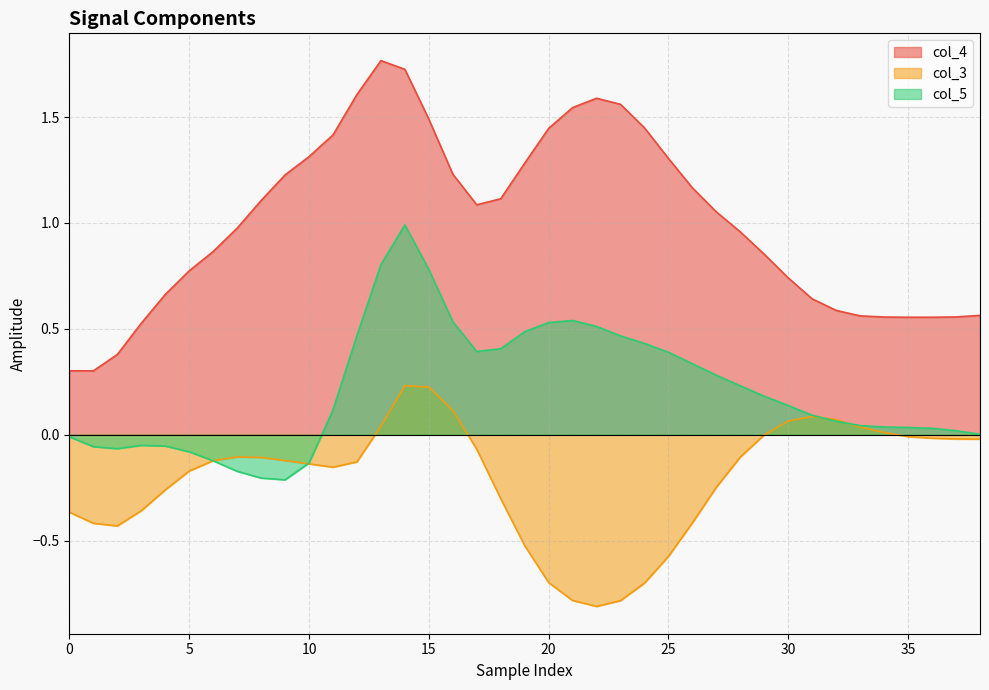

True or false: col_4 has a value of 2.3 at 25.

False